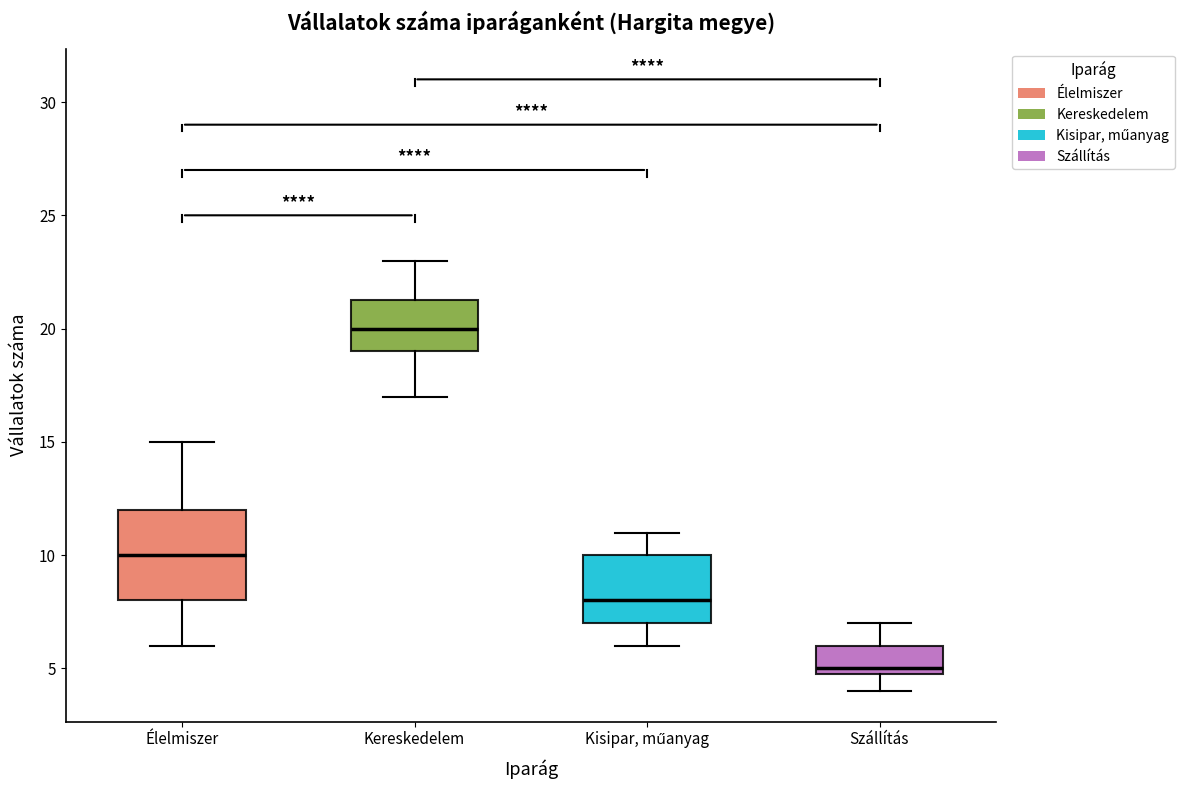

Which box's median line is the highest?

Kereskedelem